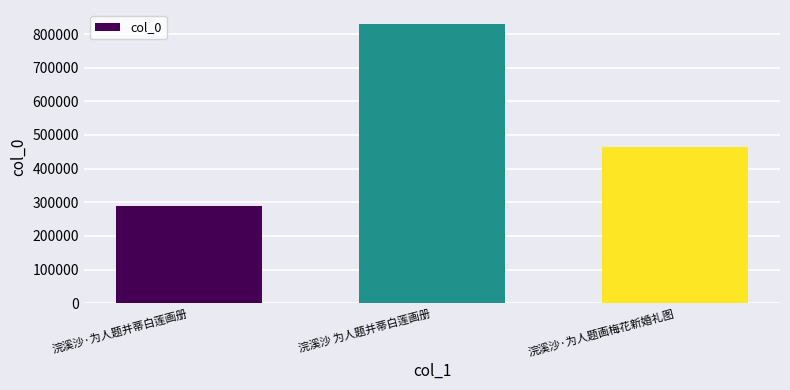

The chart shows a value of 290042 at 浣溪沙·为人题并蒂白莲画册. True or false?

True